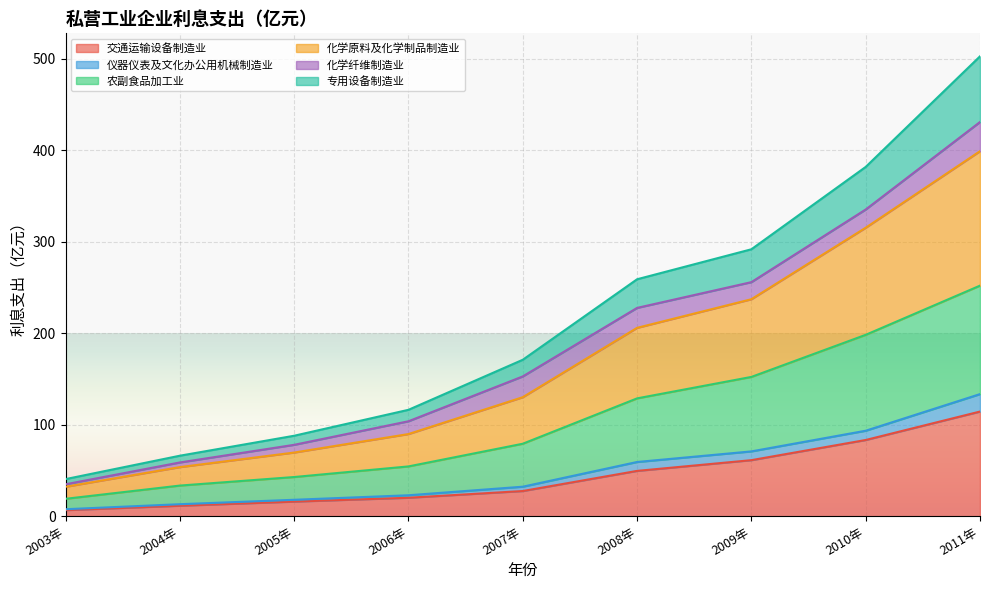

At which category is the sum across all series the highest?

2011年